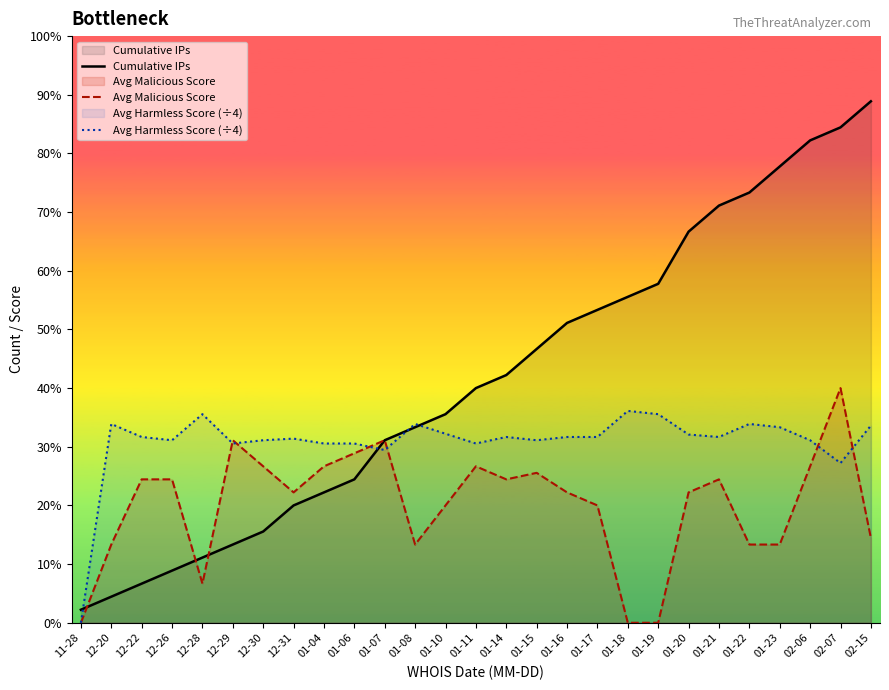

Reading right to left, what are all the values shown in this chart?

Cumulative IPs: 40.0	38.0	37.0	35.0	33.0	32.0	30.0	26.0	25.0	24.0	23.0	21.0	19.0	18.0	16.0	15.0	14.0	11.0	10.0	9.0	7.0	6.0	5.0	4.0	3.0	2.0	1.0
Avg Malicious Score: 6.5	18.0	12.0	6.0	6.0	11.0	10.0	0.0	0.0	9.0	10.0	11.5	11.0	12.0	9.0	6.0	14.0	13.0	12.0	10.0	12.0	14.0	3.0	11.0	11.0	6.0	0.0
Avg Harmless Score (÷4): 15.1	12.2	14.0	15.0	15.2	14.2	14.4	16.0	16.2	14.2	14.2	14.0	14.2	13.8	14.5	15.2	13.2	13.8	13.8	14.1	14.0	13.8	16.0	14.0	14.2	15.2	0.0